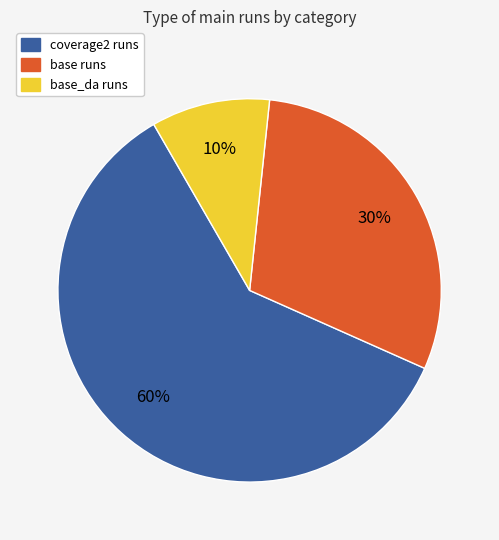

Does any single category account for the majority?

Yes